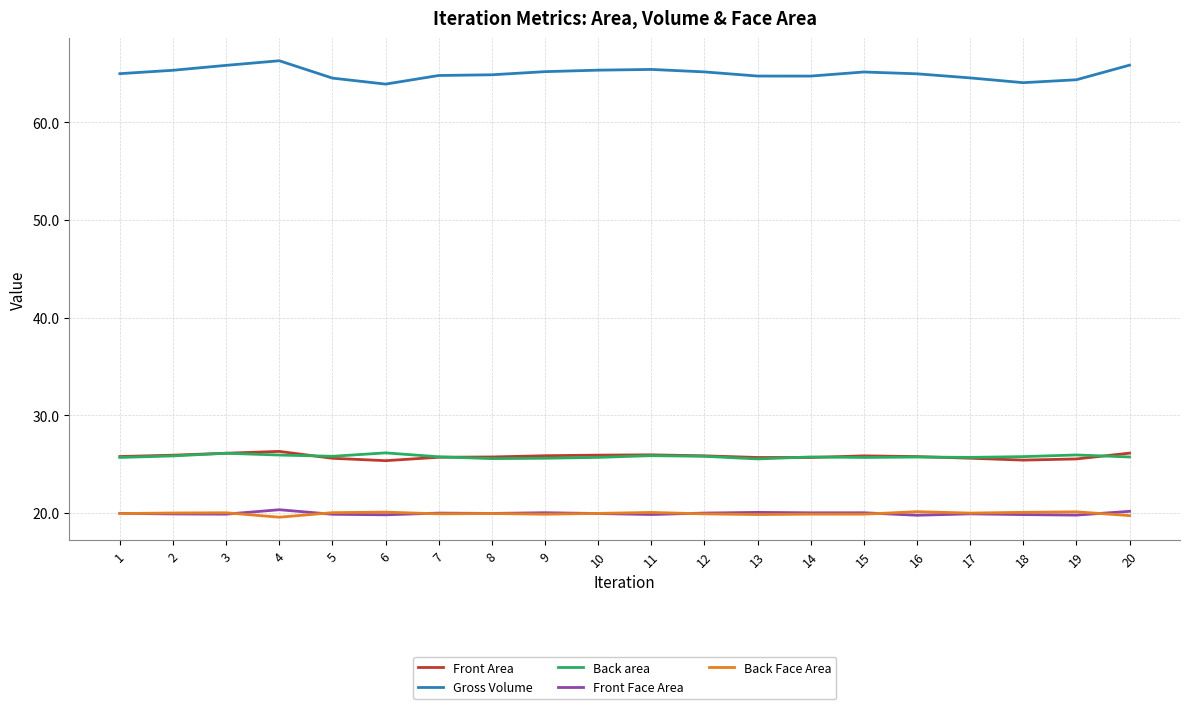

True or false: Gross Volume and Front Area intersect in this chart.

False